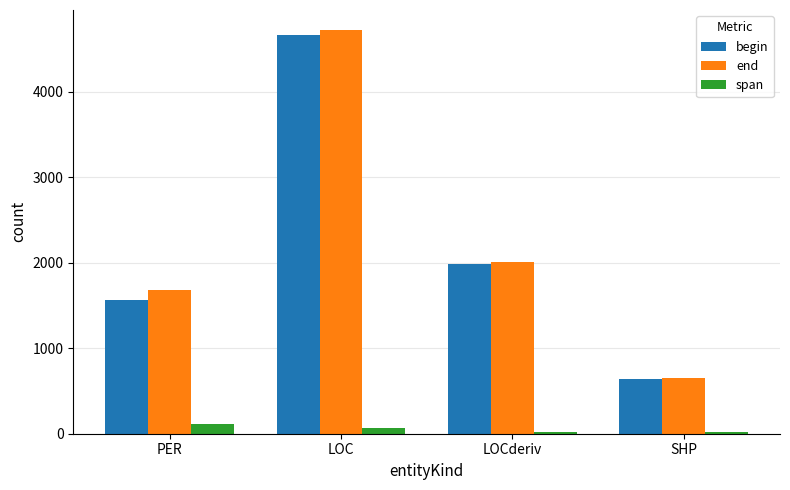

Between PER and LOCderiv, which series saw the biggest shift?

begin